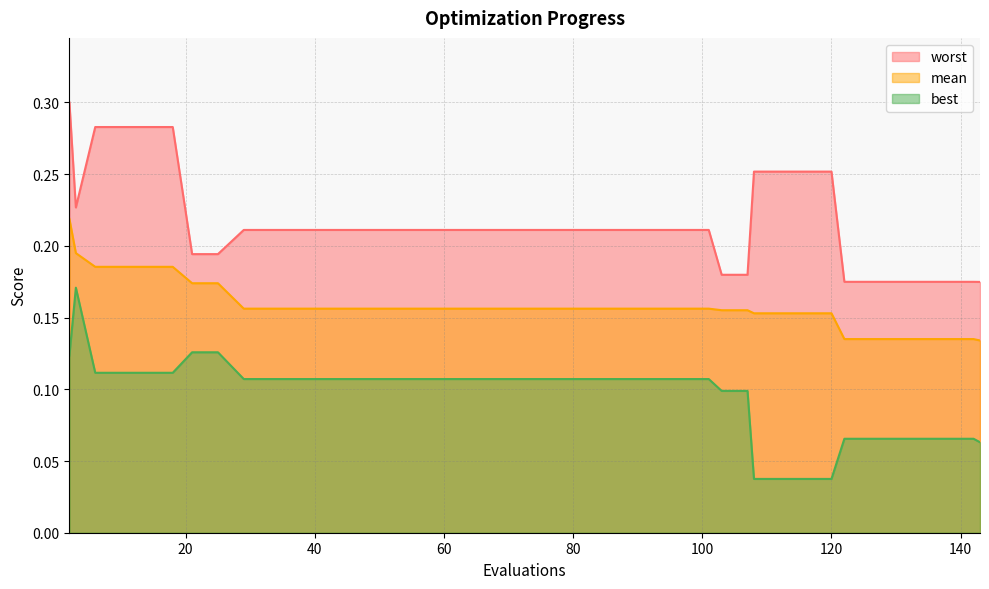

True or false: best and mean intersect in this chart.

False